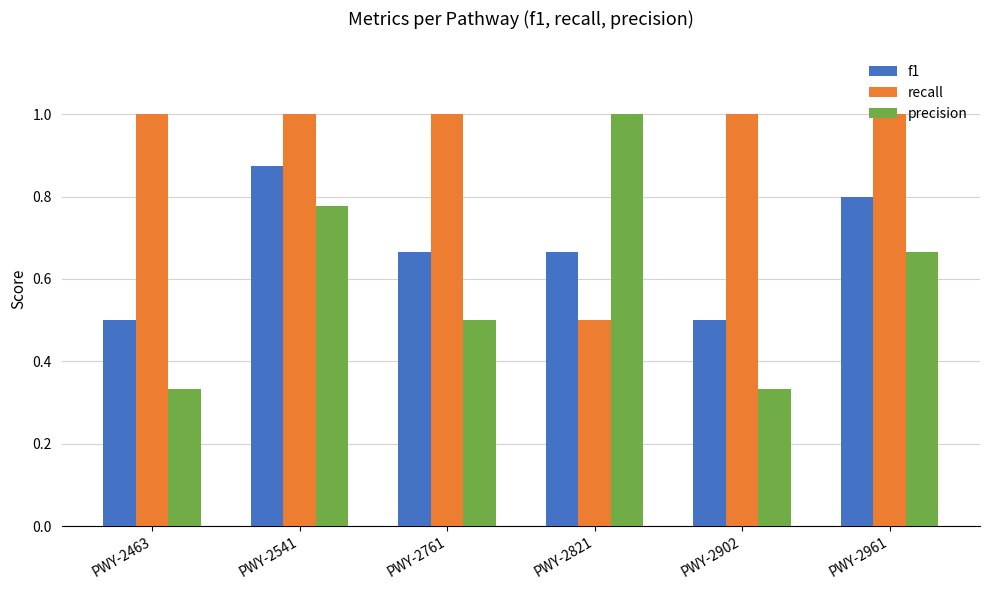

How many data points does each series have?

6